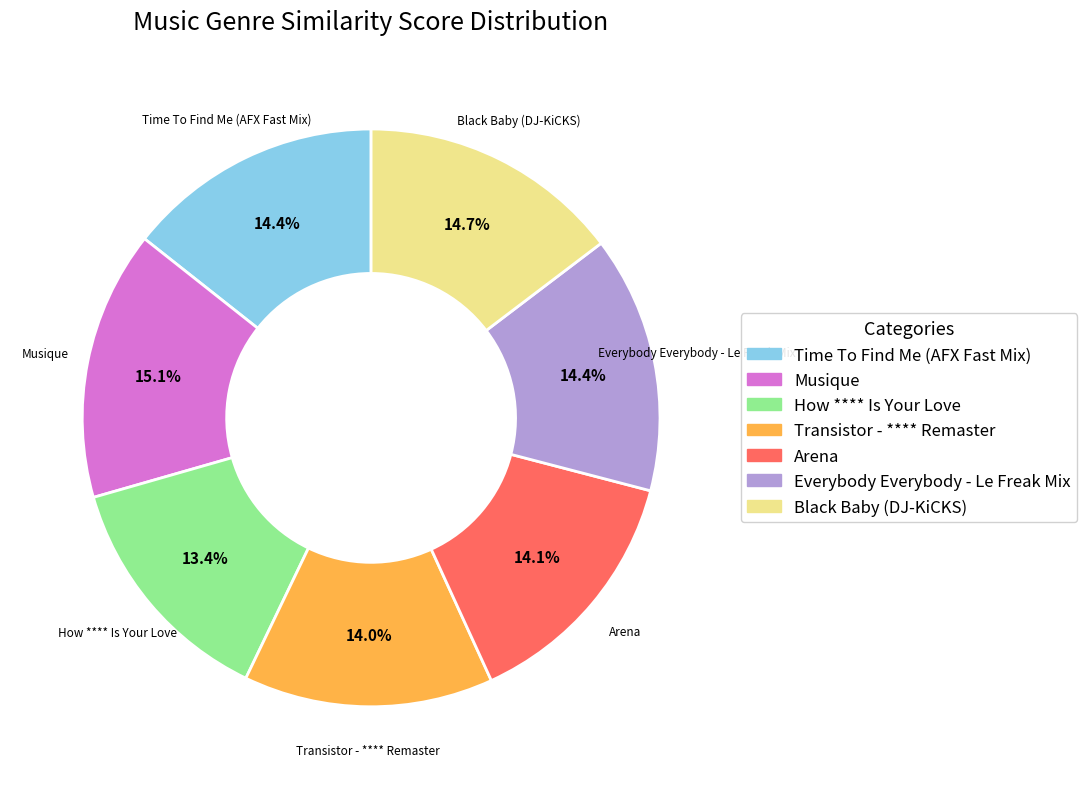

How many segments does this pie chart have?

7